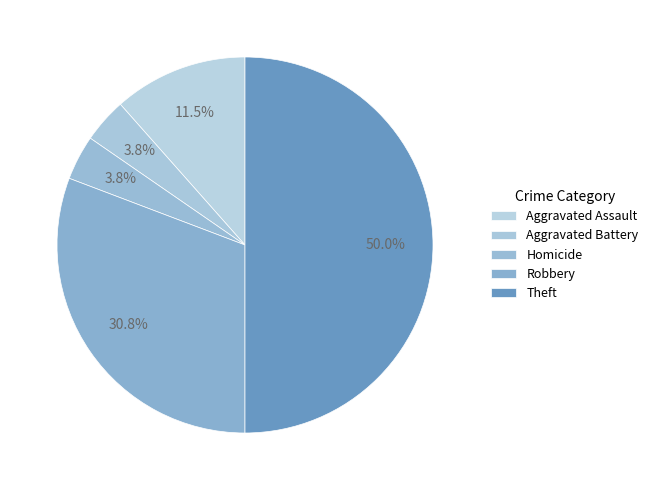

Is there a majority slice in this chart?

No